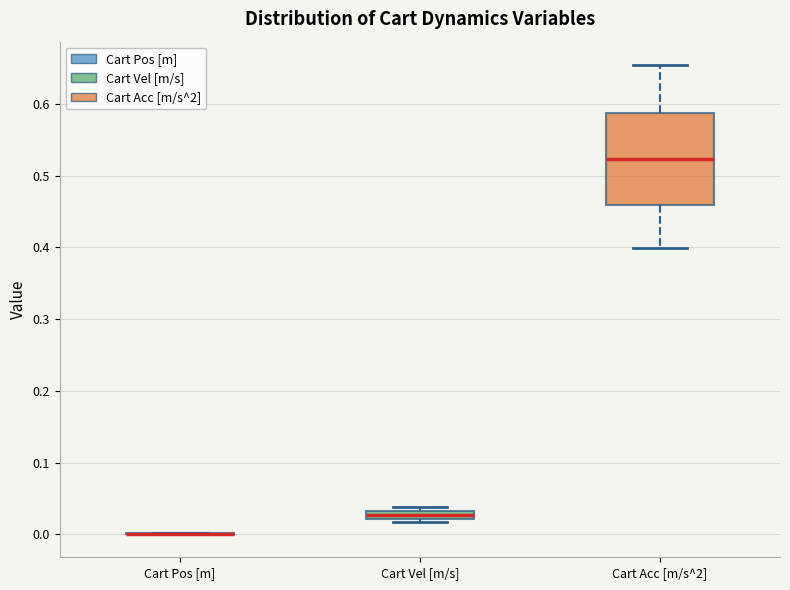

Where is the lower edge of the box for Cart Vel [m/s] on the y-axis? The values are not printed on the chart, so give them approximately, as read against the axis.

0.02